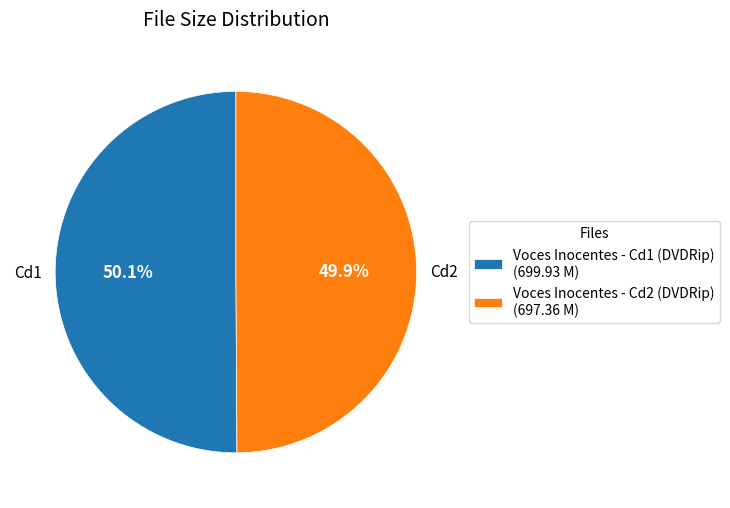

Count the number of slices in the pie.

2